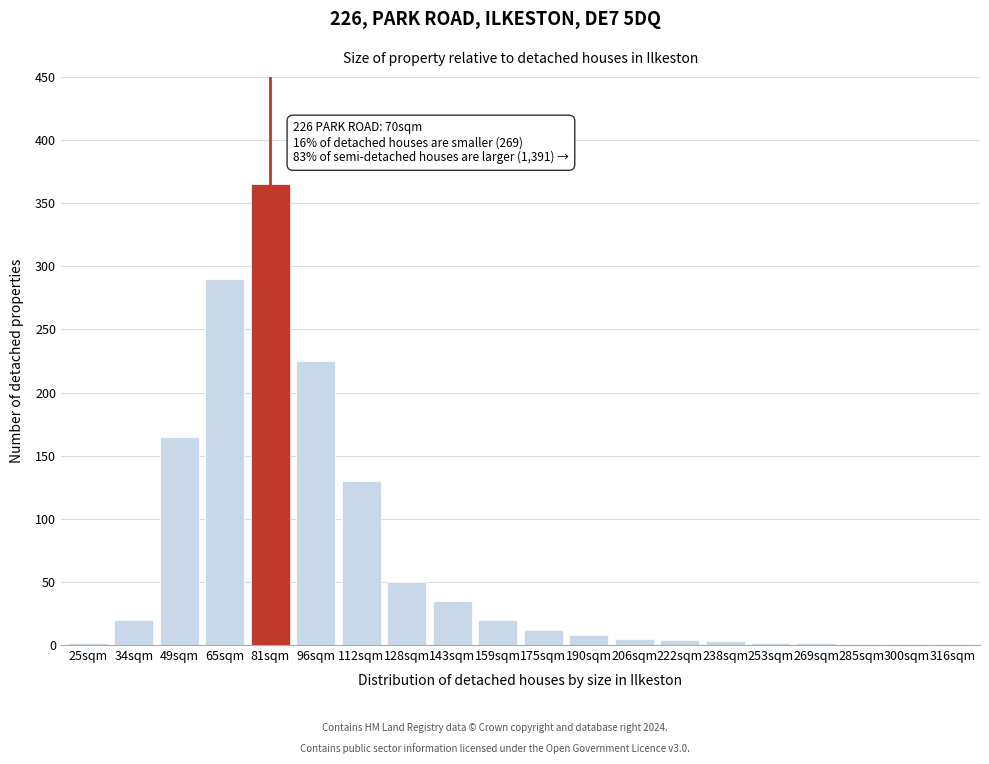

What is the change in value from 34sqm to 96sqm?

+205